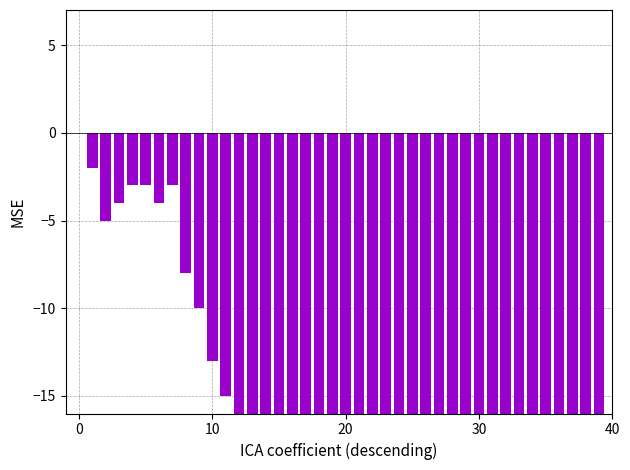

What is the smallest value displayed?

-20